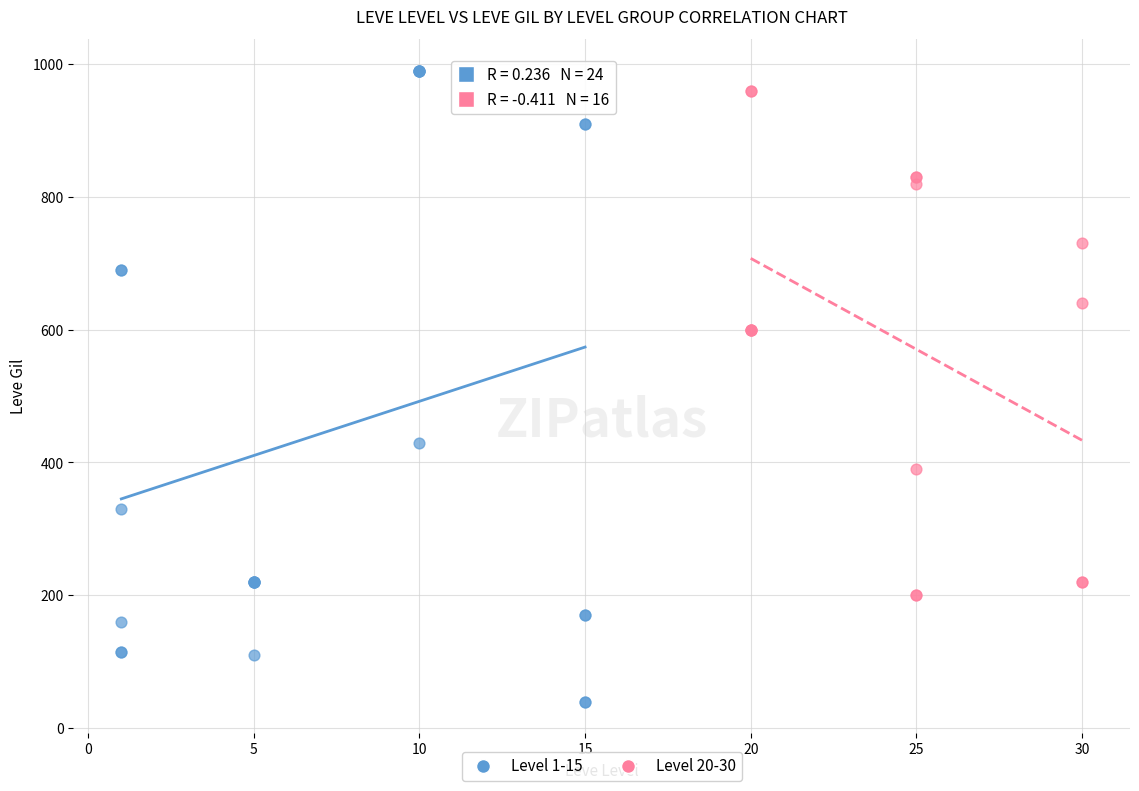

Which series contains the lowest Y value?

Level 1-15